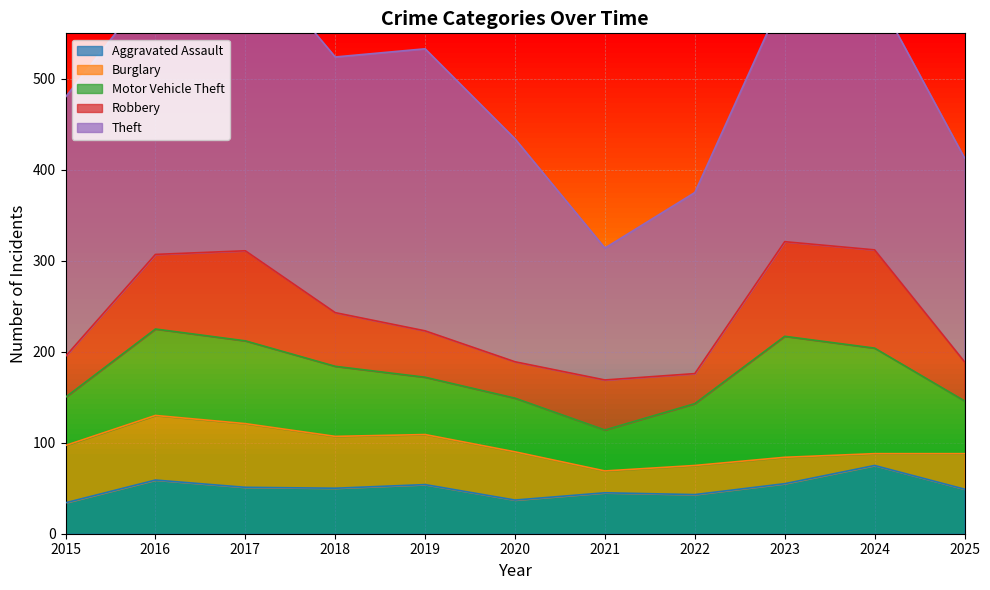

What is the value of the Theft point at the 6th from the left?

245